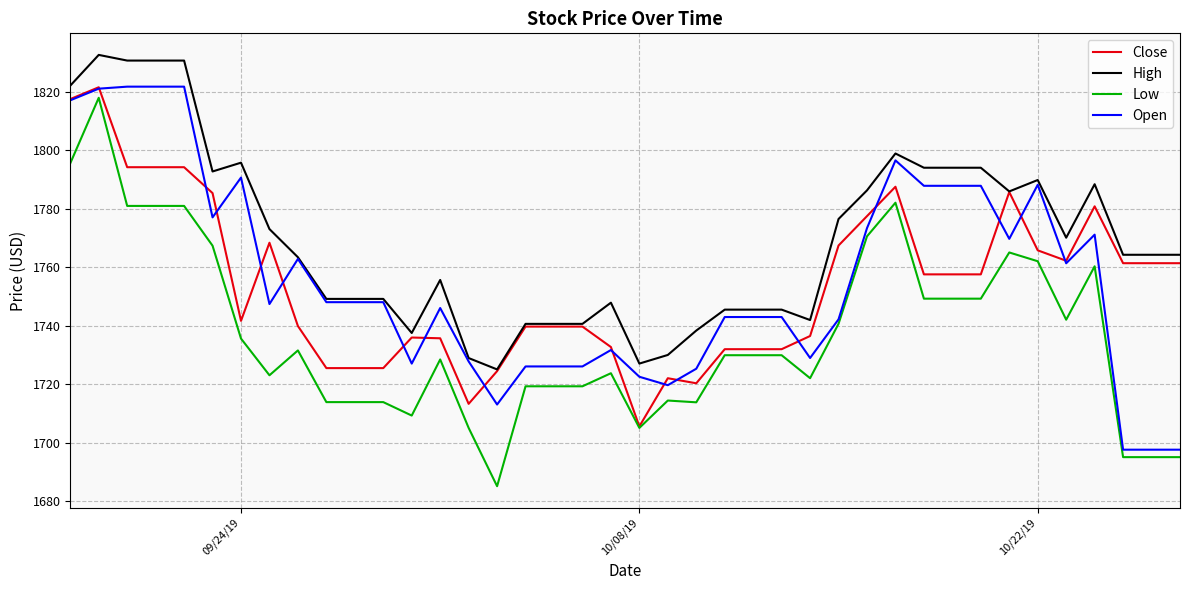

Which series has the largest range (max minus min)?

Low